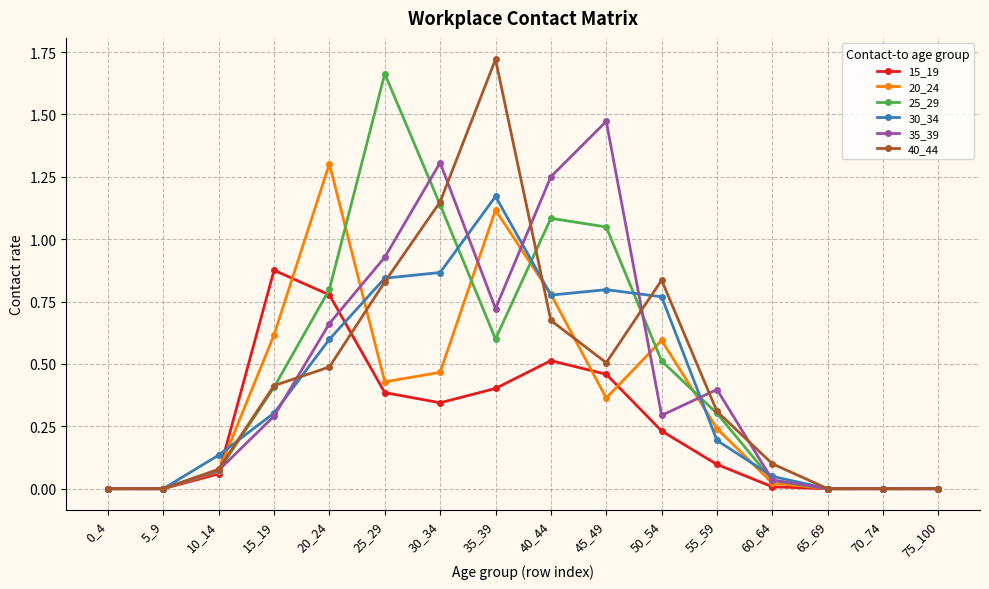

The 15_19 series shows 0.4 at 0_4. True or false?

False